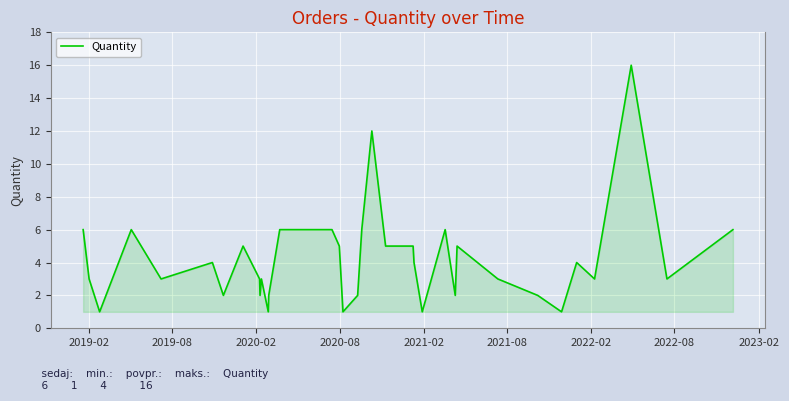

What is the greatest value displayed?

16